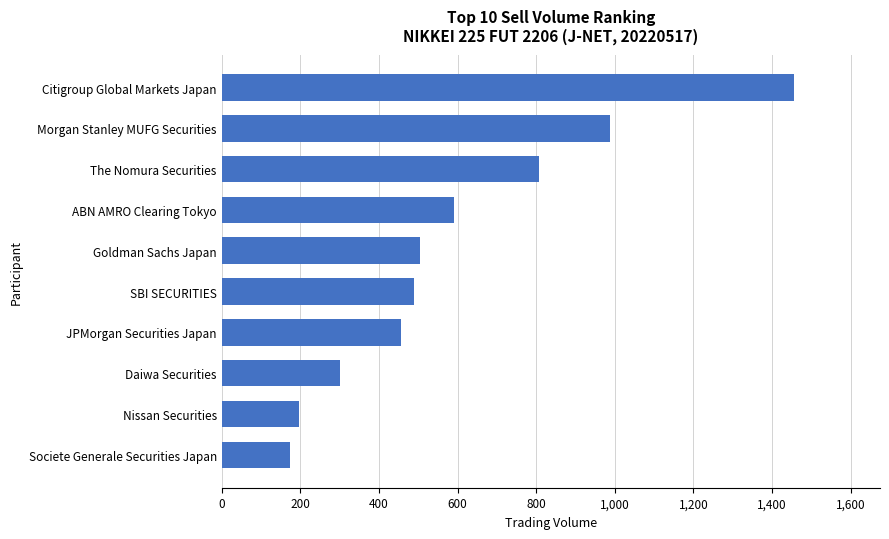

The value at Citigroup Global Markets Japan is 1456. True or false?

True